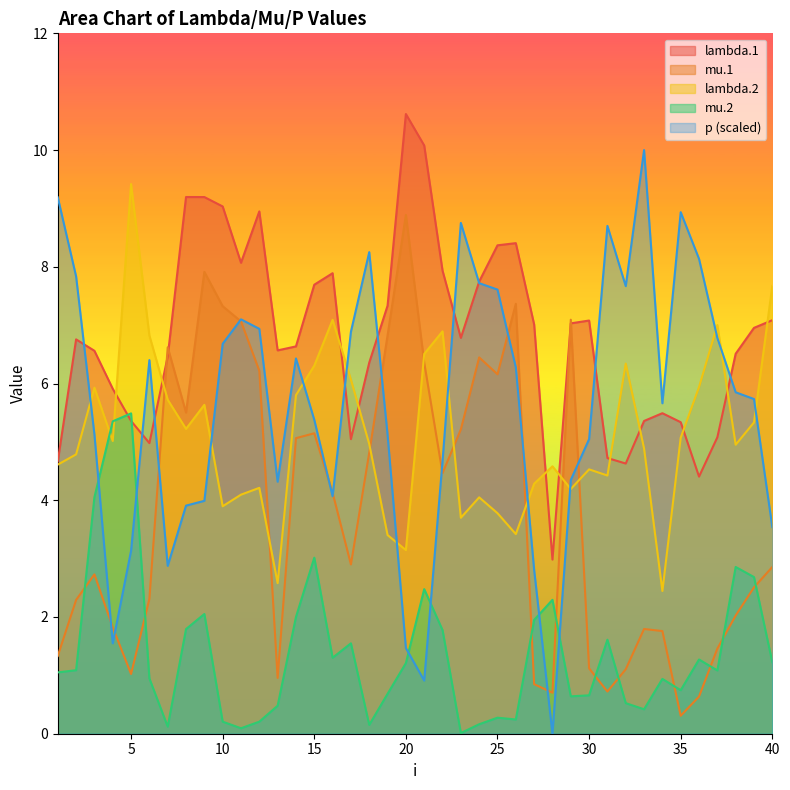

How many values in the p series are below 5?

14